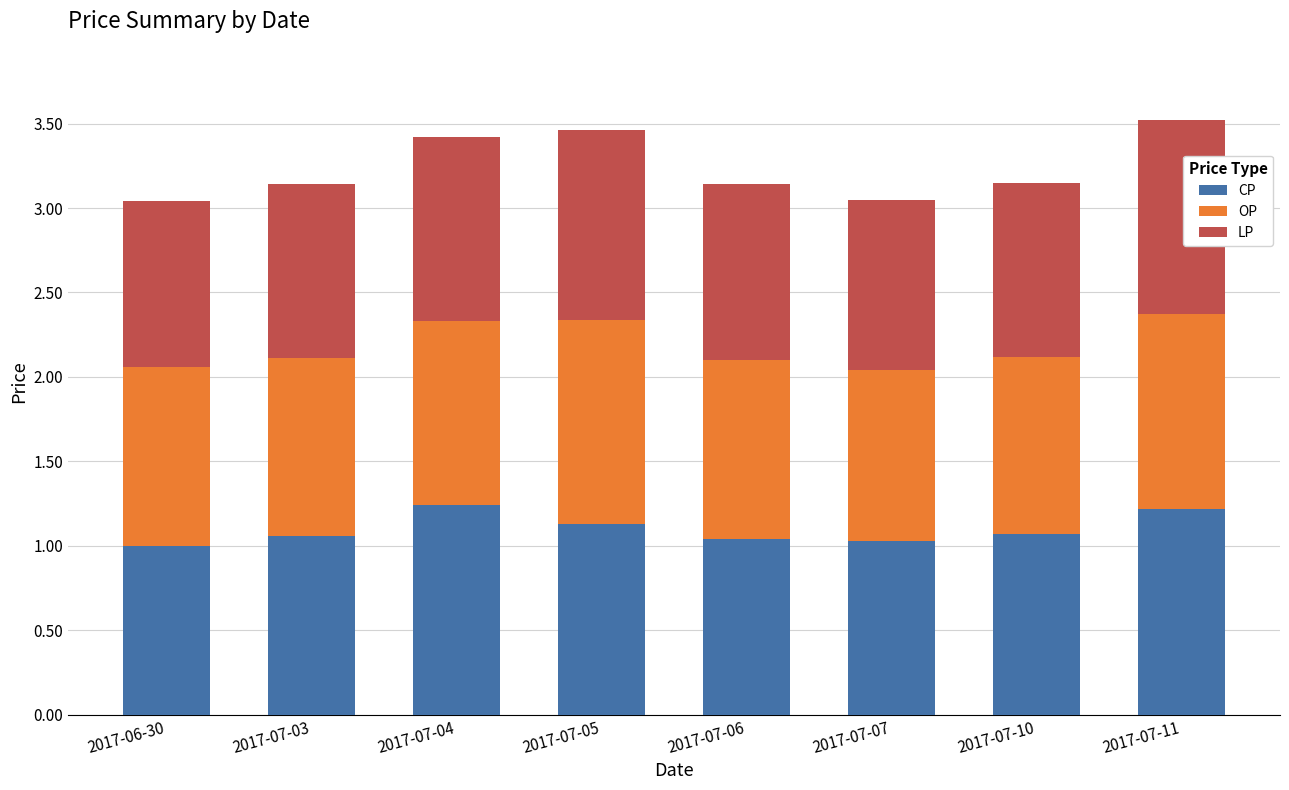

What is the sum of the CP values at 2017-07-05 and 2017-06-30?

2.1